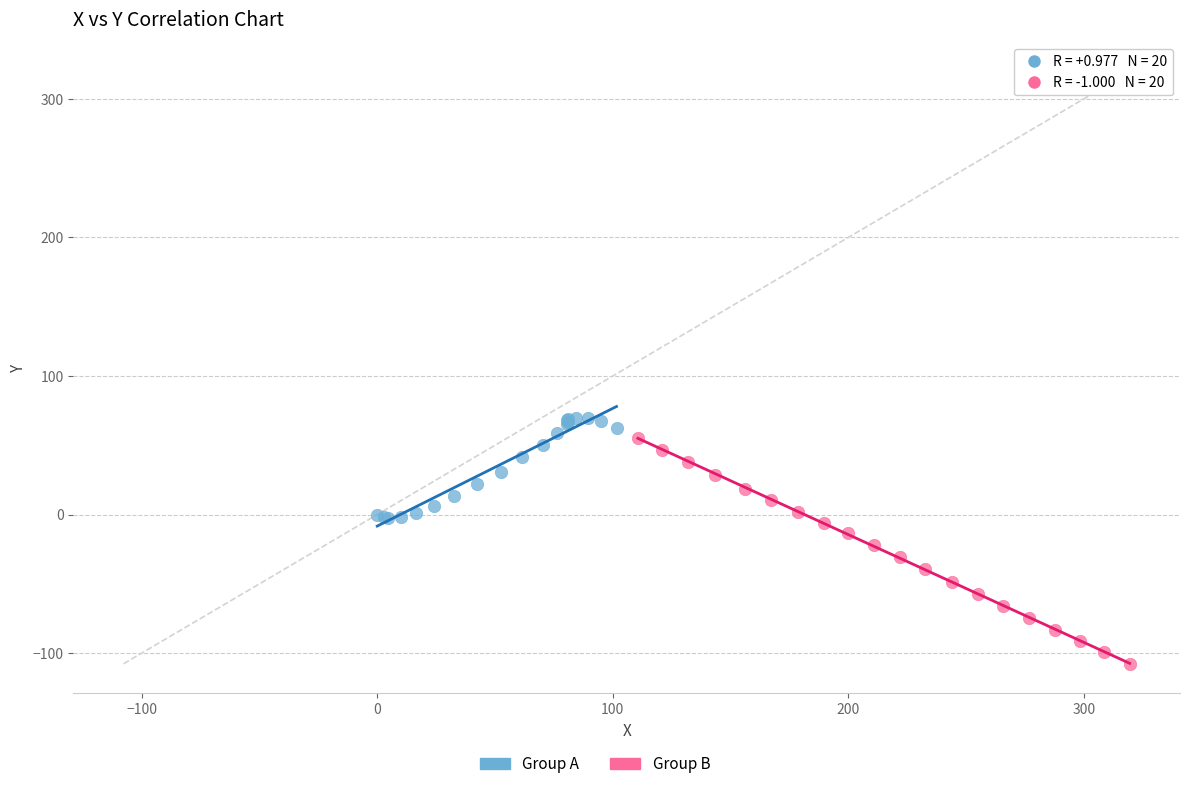

Which series has the widest spread of Y values?

Group B